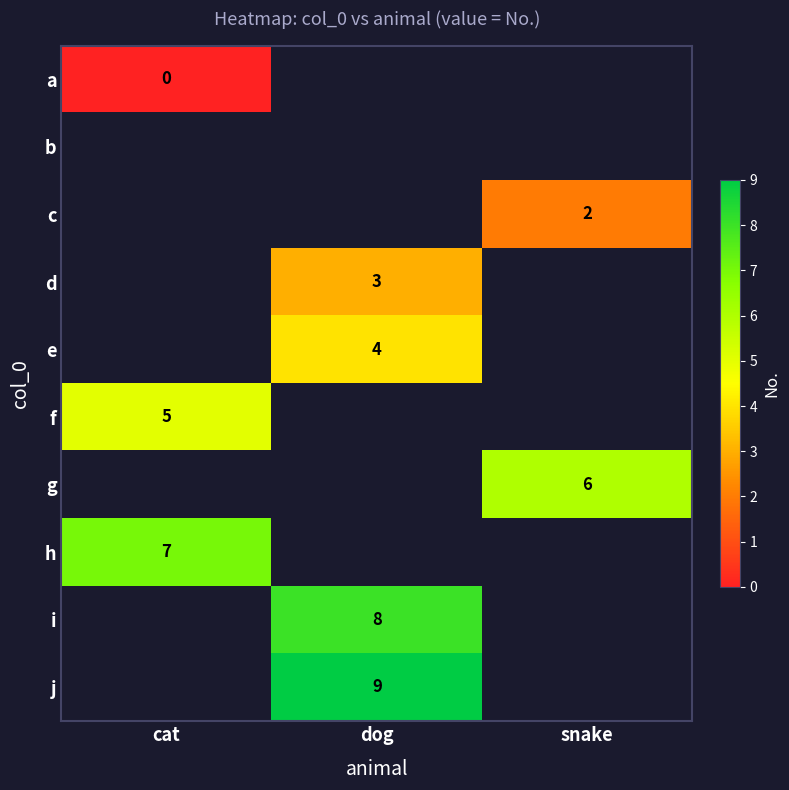

At which category does the chart reach its minimum across all series?

cat